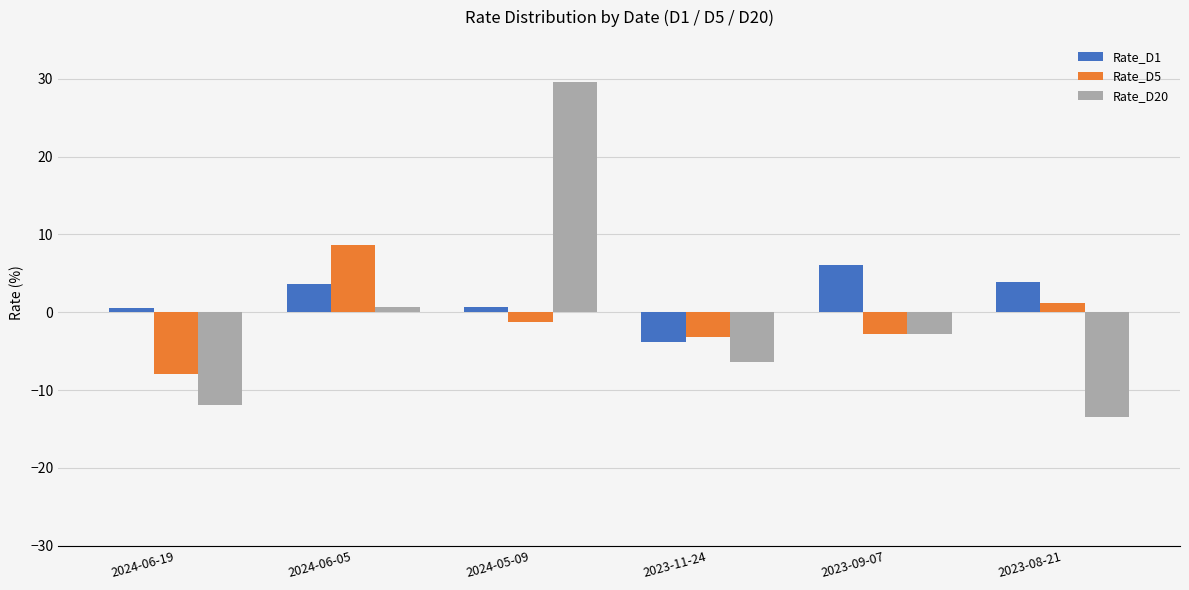

What is the average value of the Rate_D1 series?

1.8